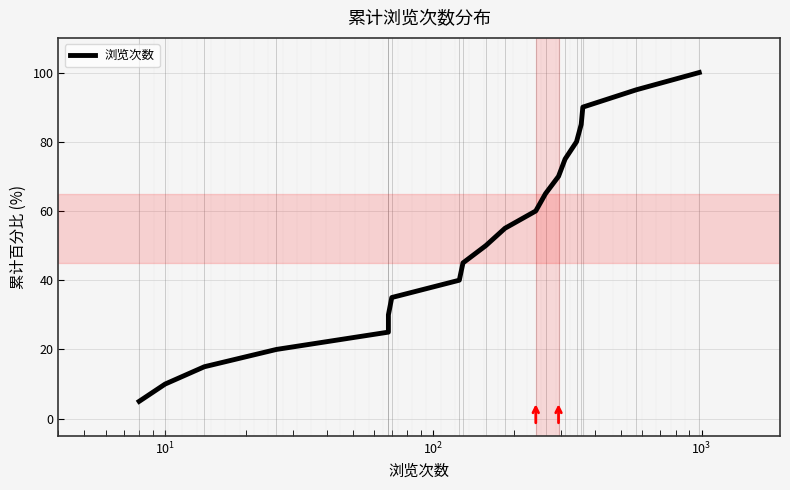

True or false: there are more than 0 points higher than both neighbors.

False